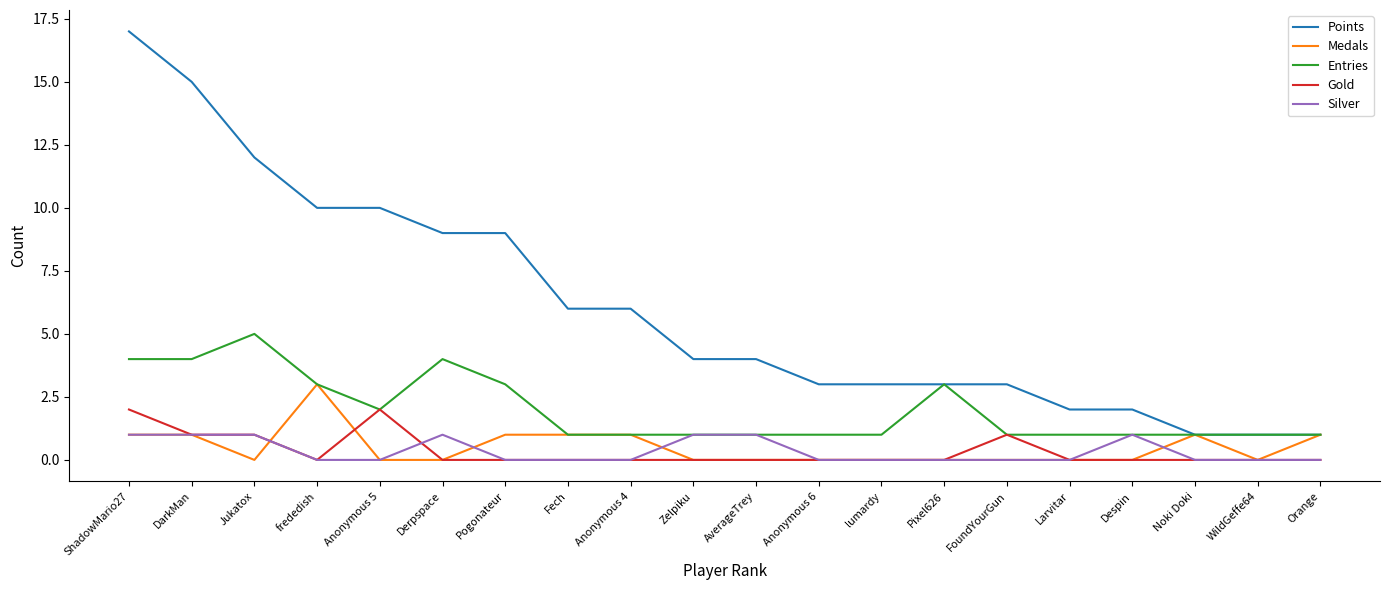

What is the maximum value shown in the chart?

17